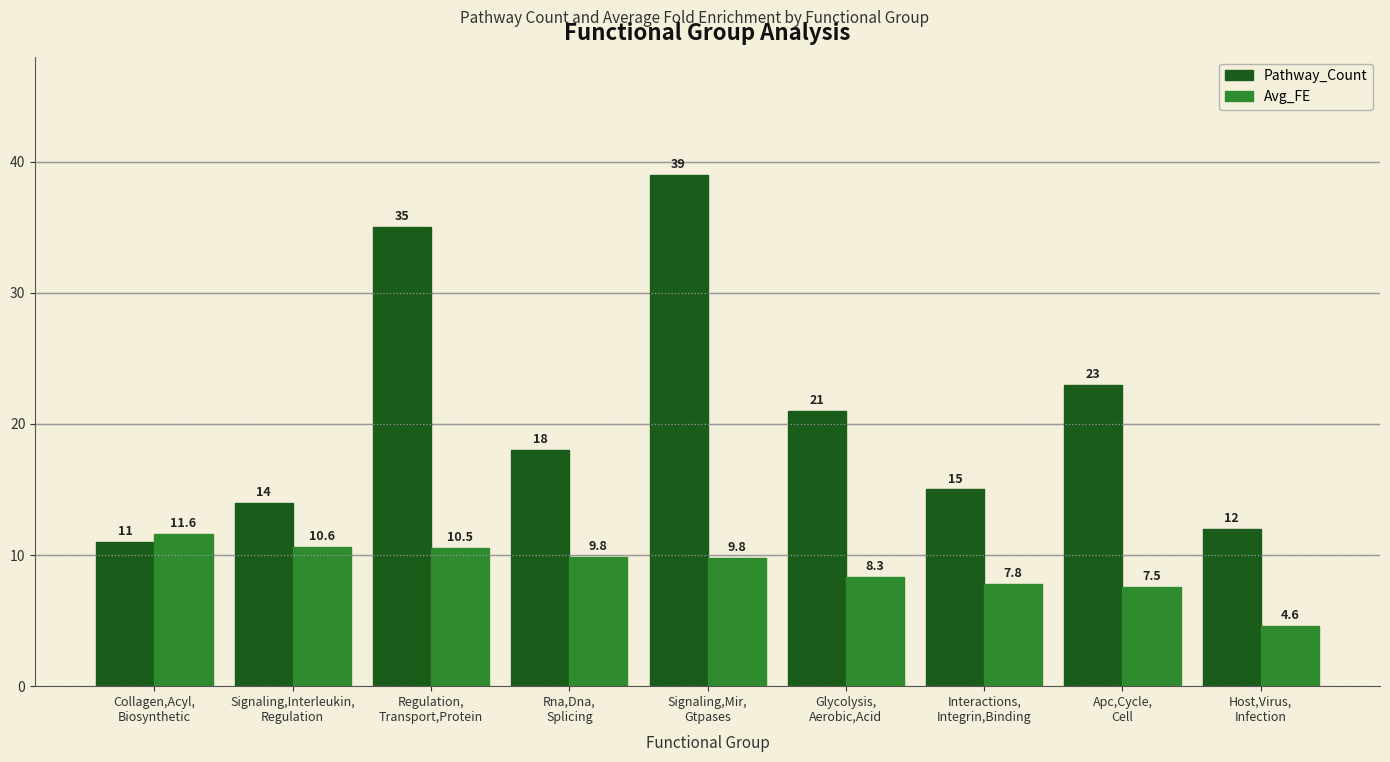

Reading right to left, list all the values displayed in this chart.

Pathway_Count: 12.0	23.0	15.0	21.0	39.0	18.0	35.0	14.0	11.0
Avg_FE: 4.6	7.5	7.8	8.3	9.8	9.8	10.5	10.6	11.6